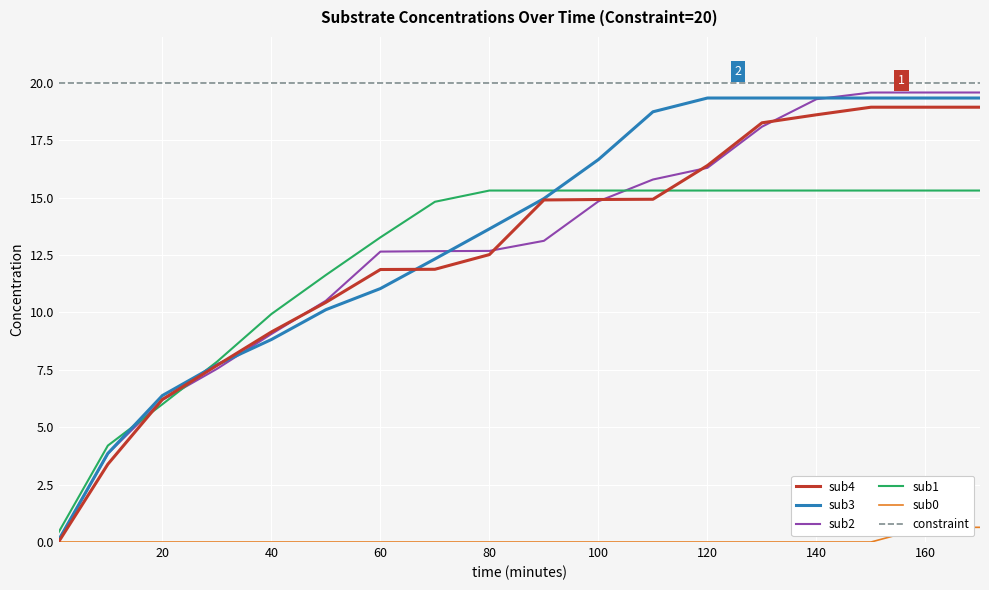

True or false: sub1 and constraint intersect in this chart.

False